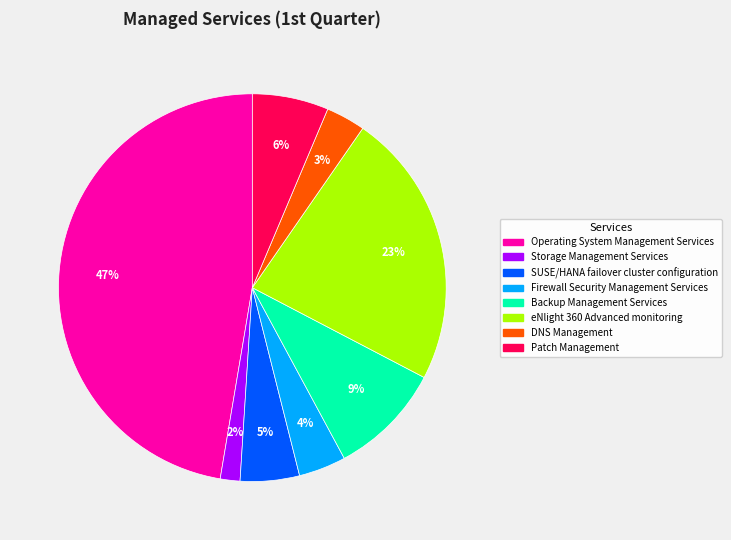

To the nearest percent, what portion does SUSE/HANA failover cluster configuration represent?

5%